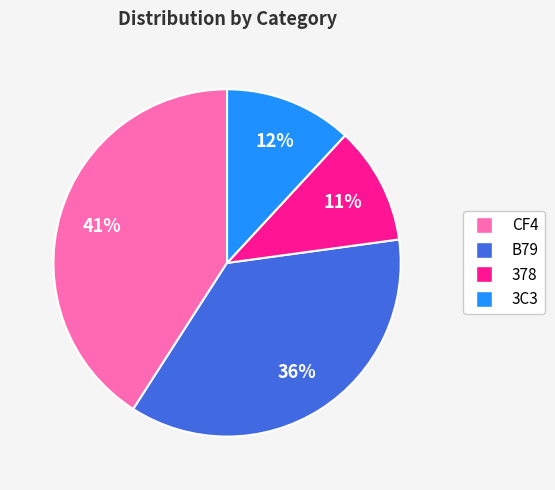

Which category has the biggest portion of the pie?

CF4